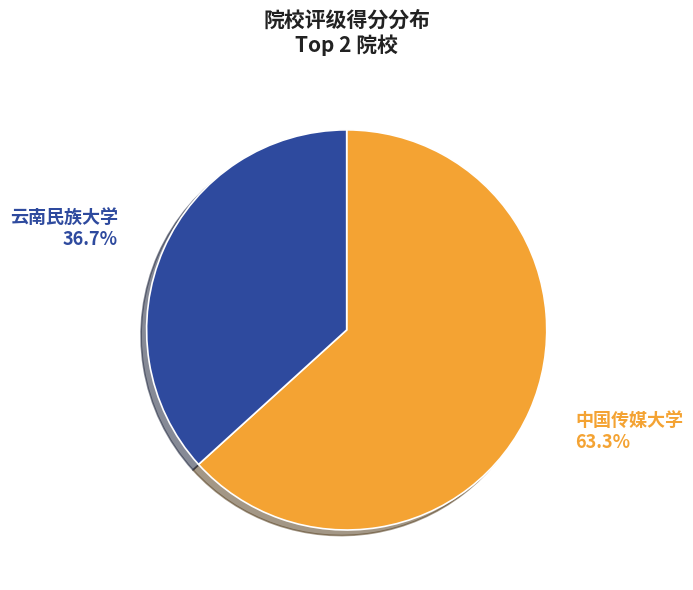

Approximately how many times larger is the value at 中国传媒大学 compared to 云南民族大学?

1.7